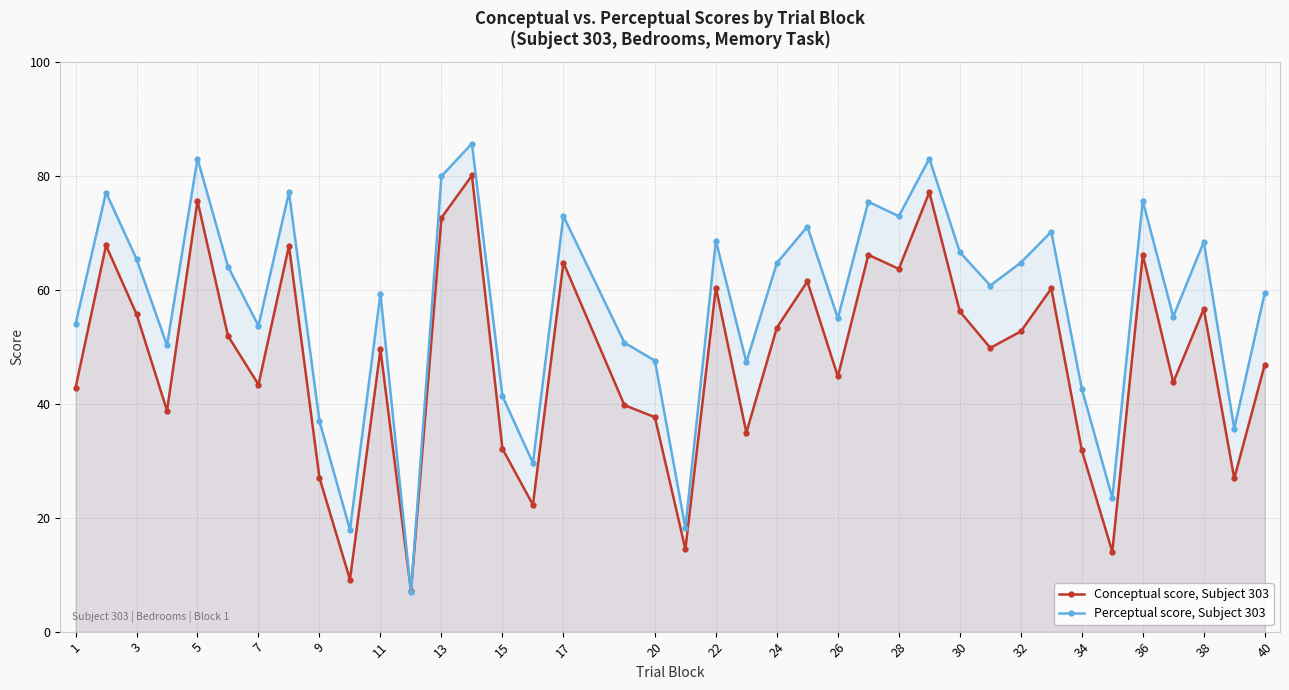

Rank the series by their average value, from highest to lowest.

Perceptual score, Subject 303, Conceptual score, Subject 303